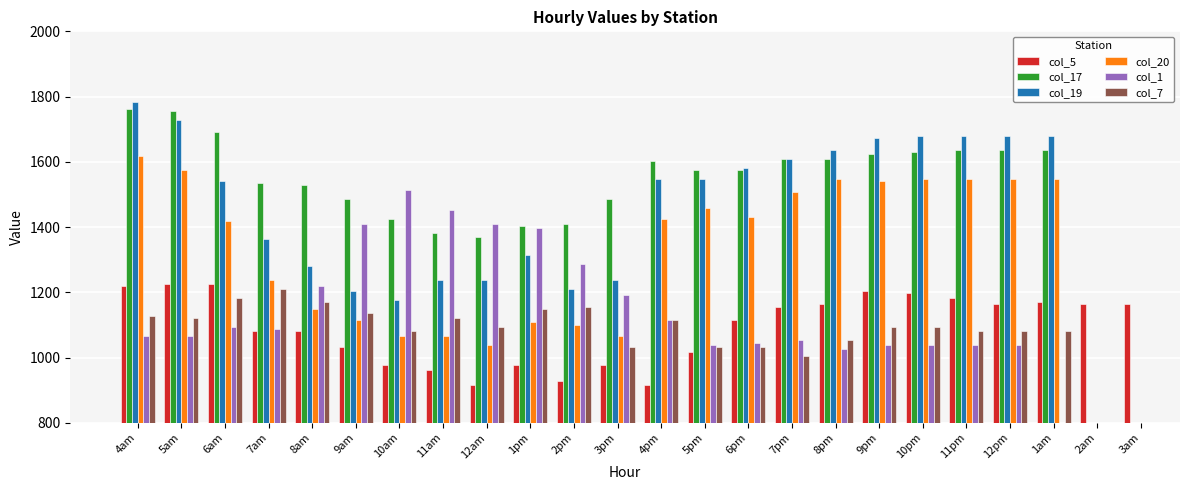

At 12pm, list the series in order from smallest to largest.

col_1, col_7, col_5, col_20, col_17, col_19